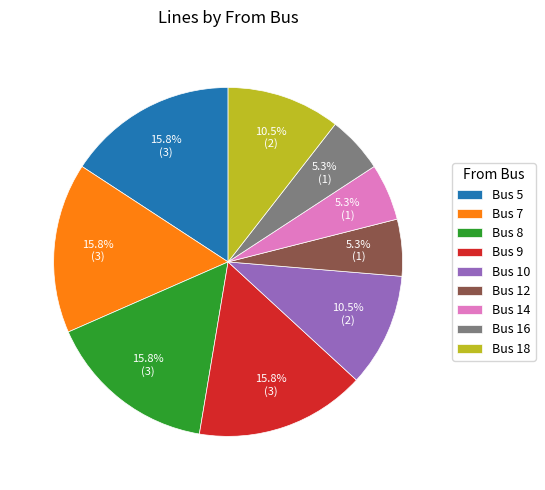

Does any single category account for the majority?

No